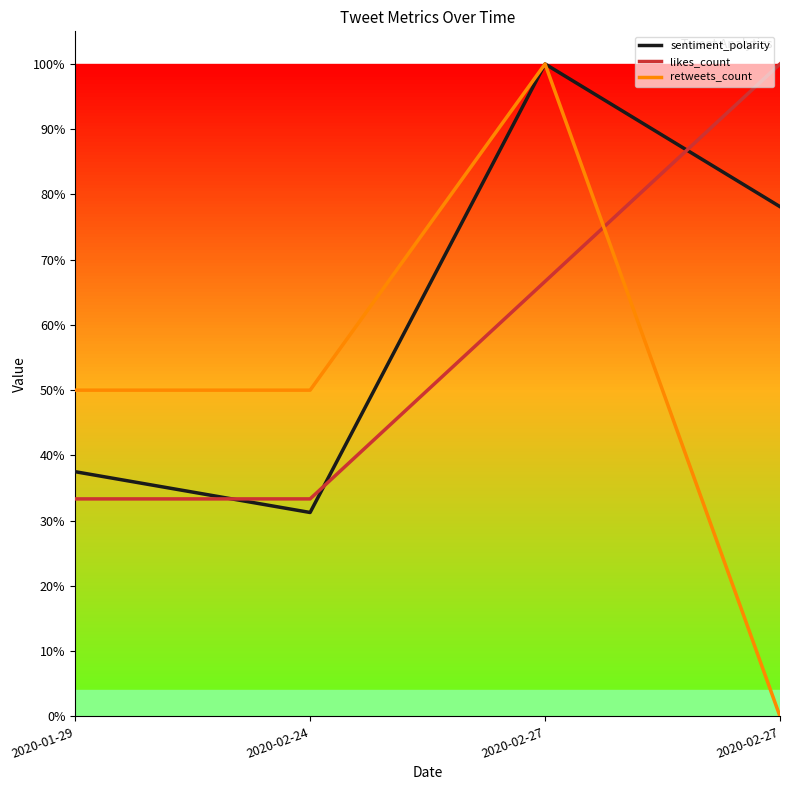

Does the chart have visible grid lines?

No